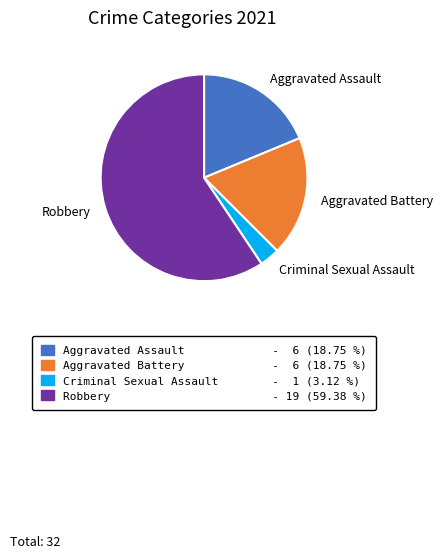

Does any single category account for the majority?

Yes